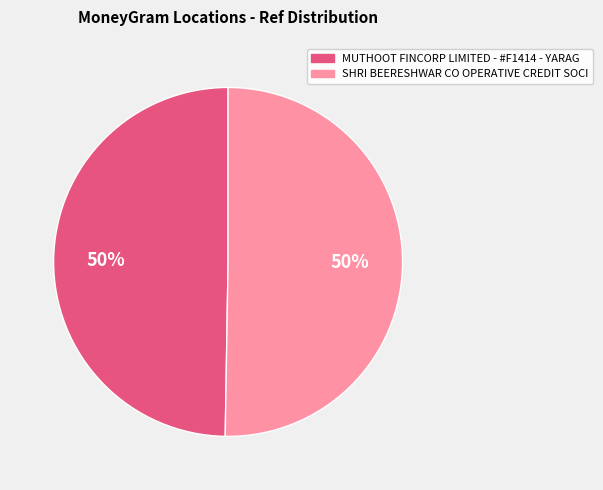

True or false: MUTHOOT FINCORP LIMITED - #F1414 - YARAG accounts for 50% of the total.

True